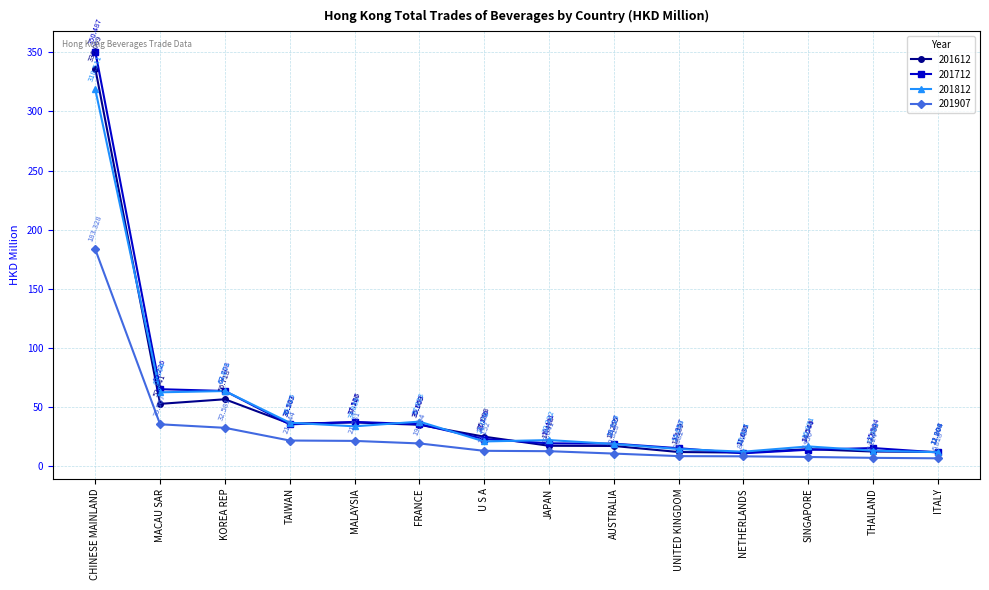

What is the sum of all 201907 values?

390.2